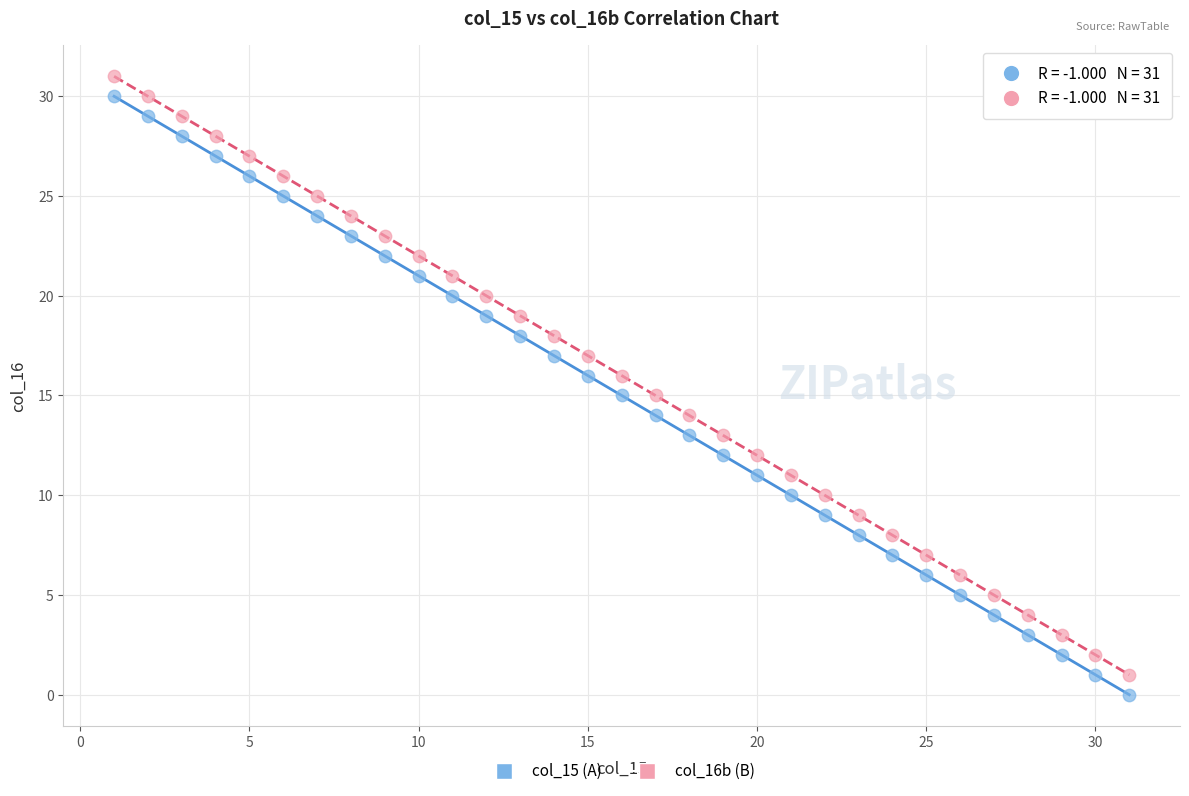

Across all data points, what is the range of Y values (max minus min)?

31